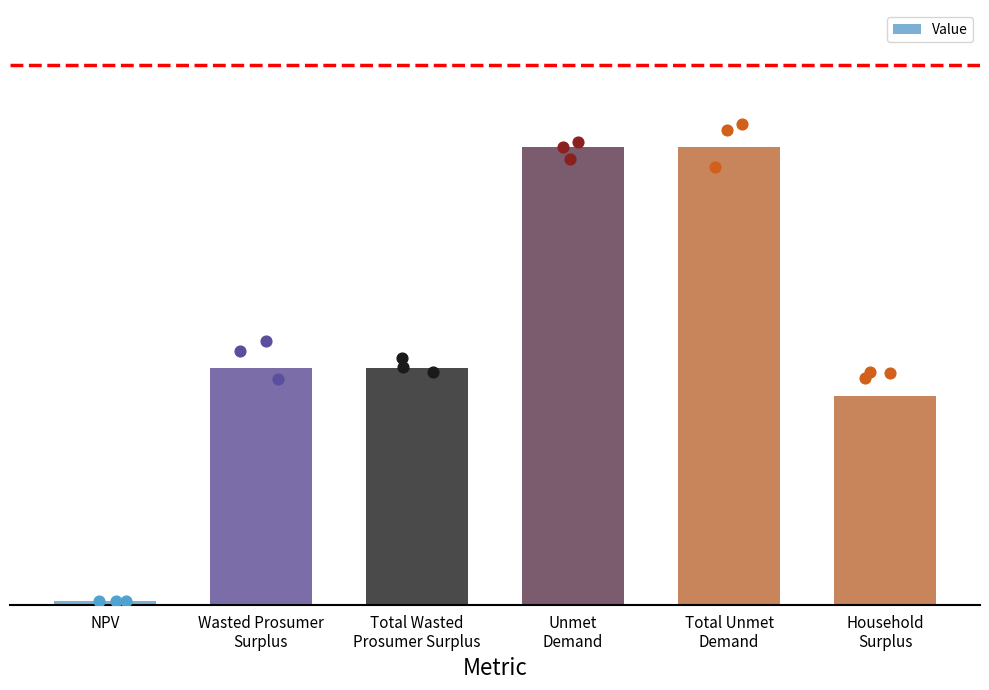

What is the ratio of the value at Unmet
Demand to the value at NPV?

113.9